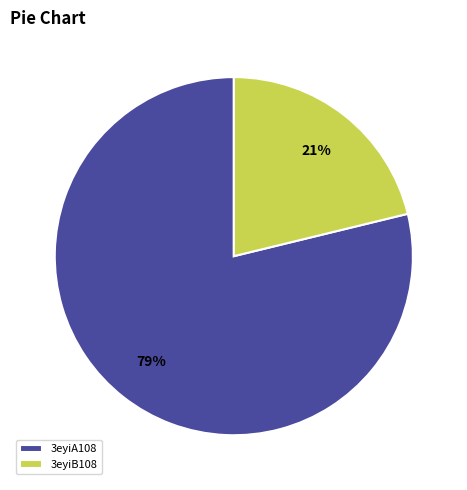

Count the number of slices in the pie.

2